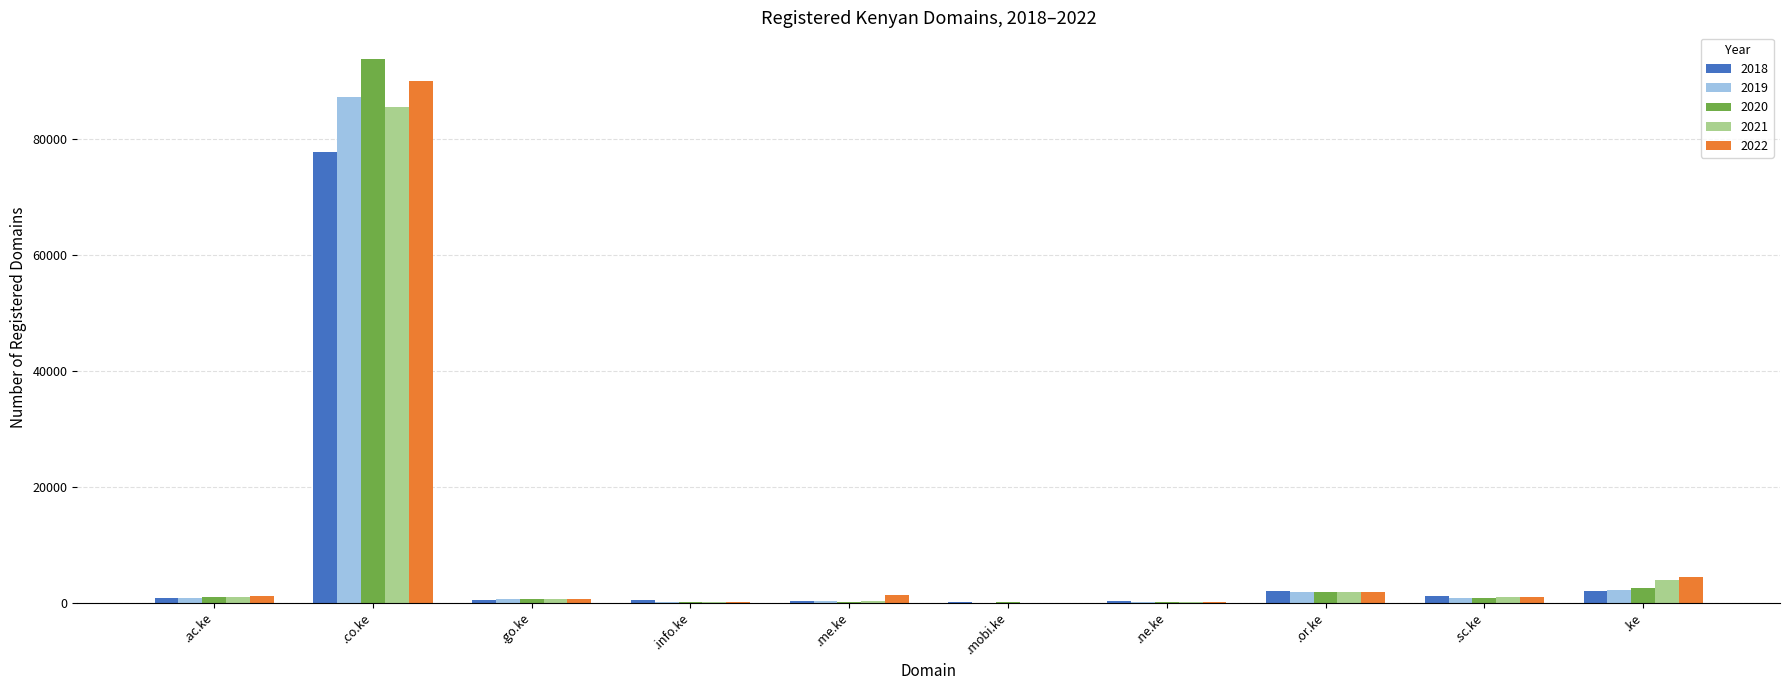

Which category has the highest value in the 2018 series?

.co.ke